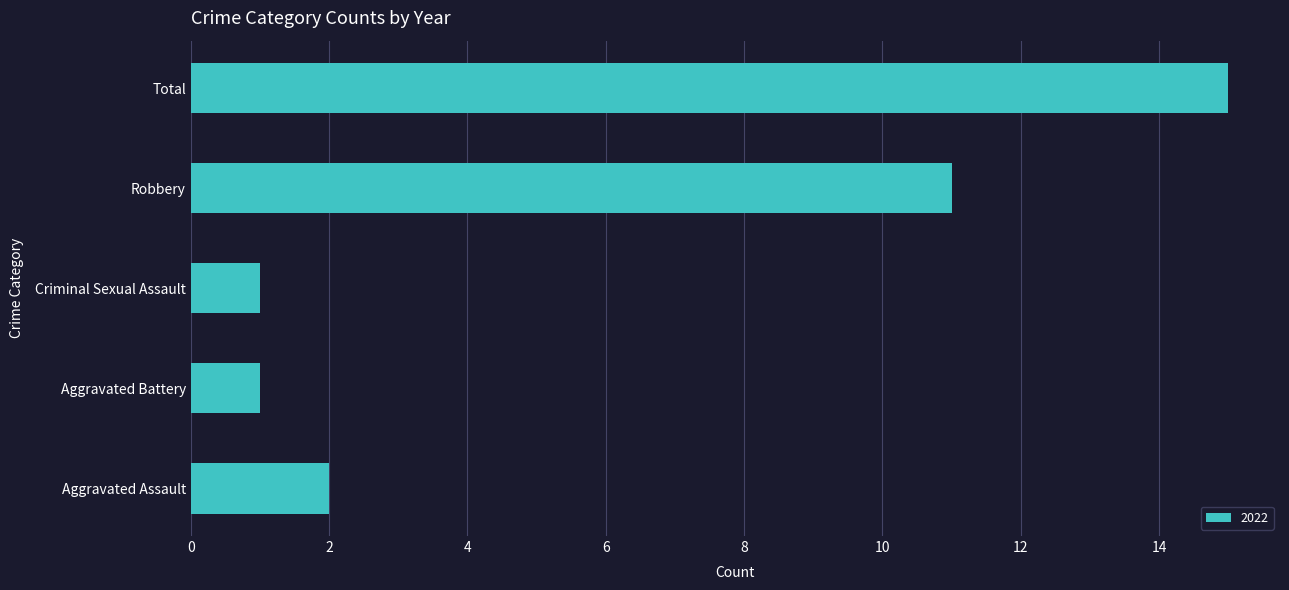

How many data points are less than 2?

2